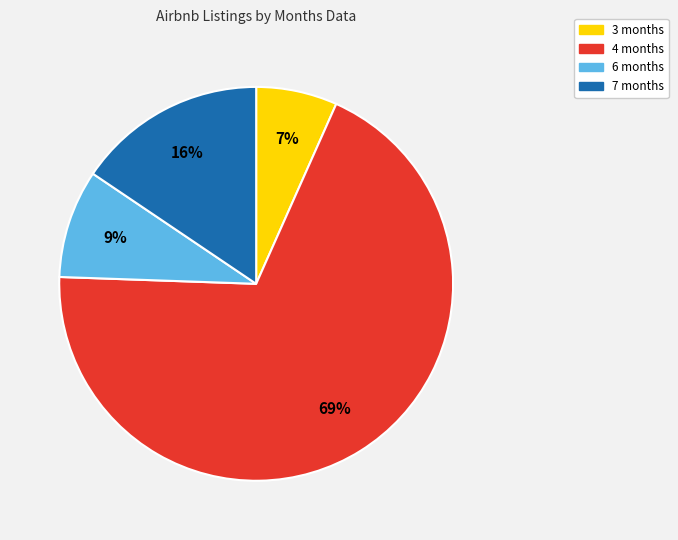

To the nearest percent, what is the difference between the 7 months and 3 months slice percentages?

9%